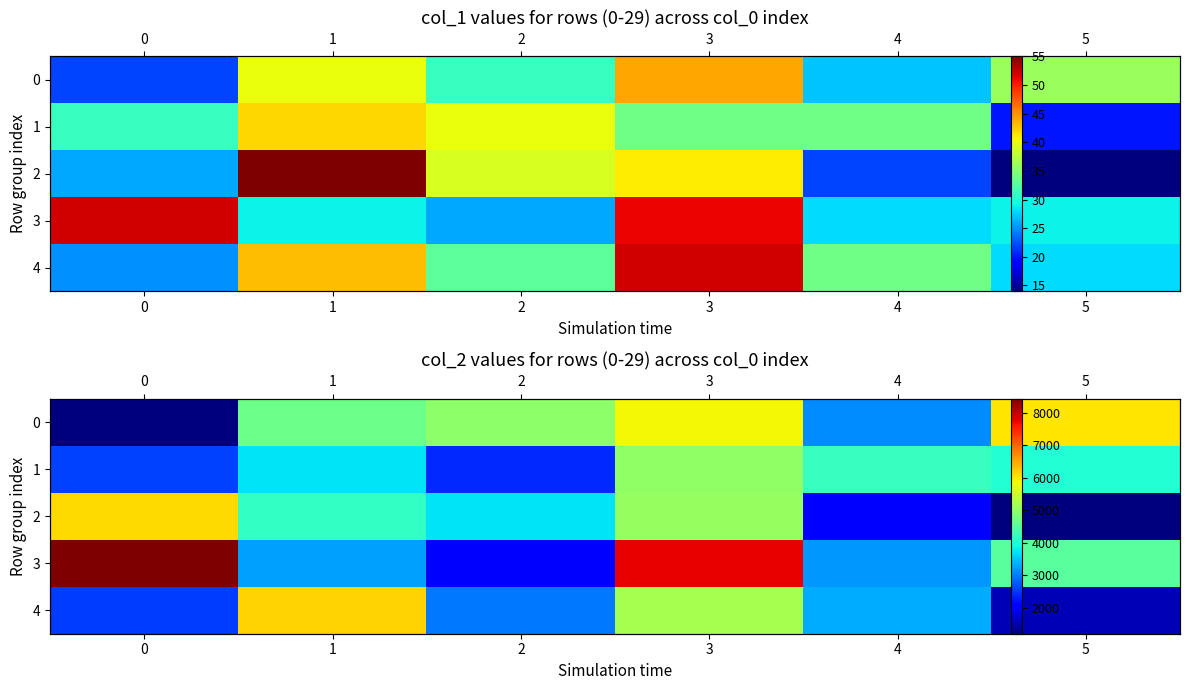

List the series in order of their peak value, highest first.

3, 4, 2, 0, 1